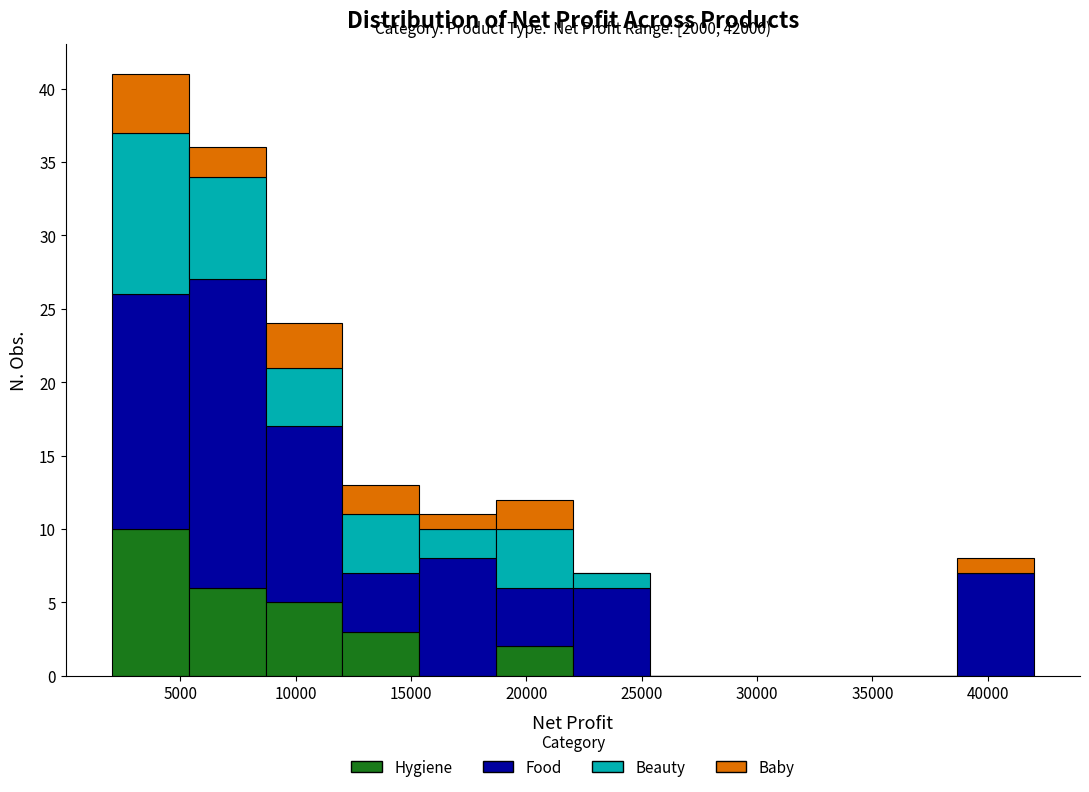

Which range on the x-axis has the tallest stacked bar (by total height)?

2000 to 5500